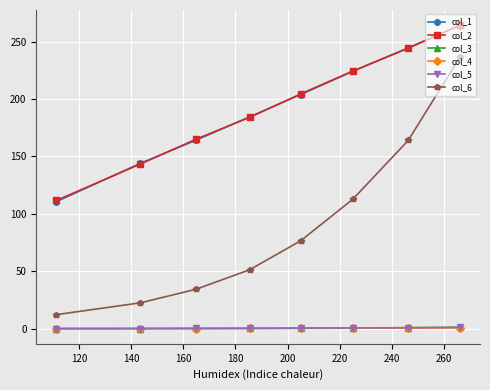

At how many categories does at least one series exceed 208?

3